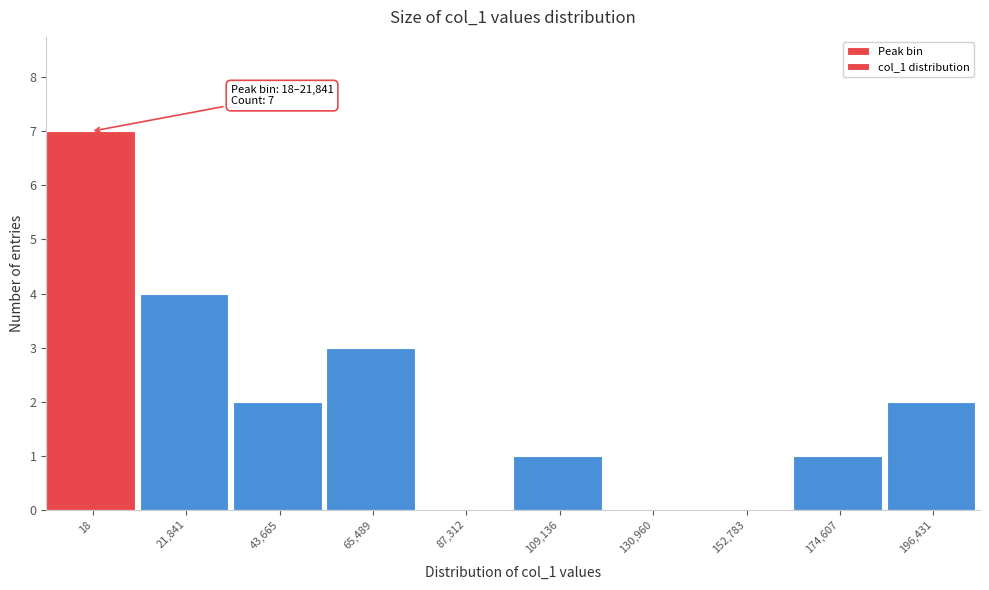

Reading left to right, transcribe all the data shown in this chart.

18=7	21,841=4	43,665=2	65,489=3	87,312=0	109,136=1	130,960=0	152,783=0	174,607=1	196,431=2